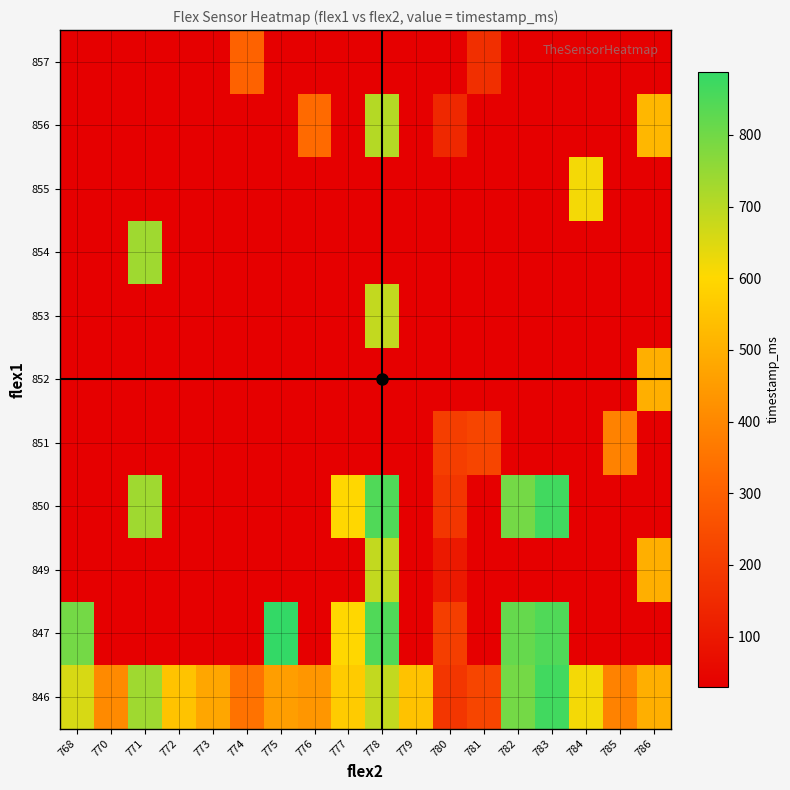

What is the total value across all series at 777?

2001